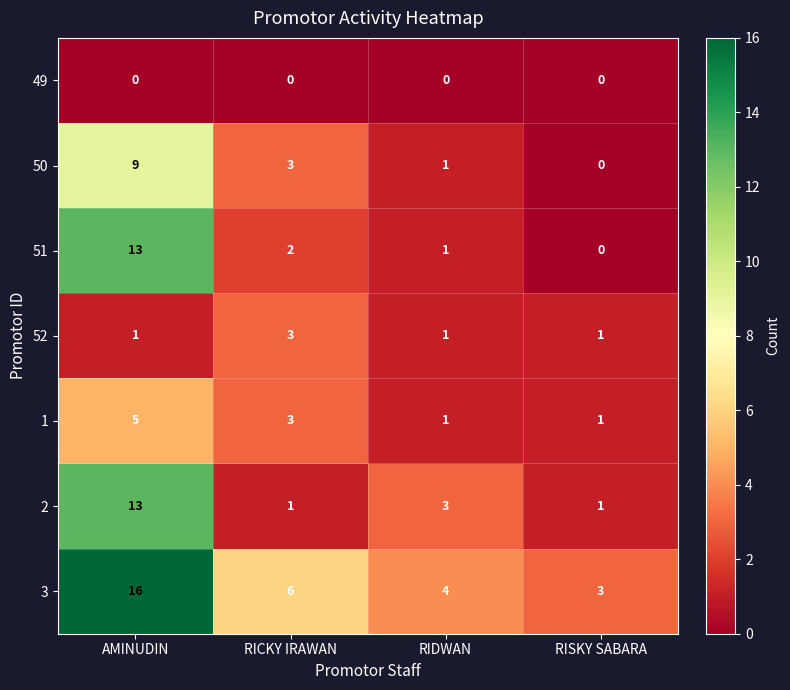

Reading left to right, what are all the values shown in this chart?

49: AMINUDIN=0	RICKY IRAWAN=0	RIDWAN=0	RISKY SABARA=0
50: AMINUDIN=9	RICKY IRAWAN=3	RIDWAN=1	RISKY SABARA=0
51: AMINUDIN=13	RICKY IRAWAN=2	RIDWAN=1	RISKY SABARA=0
52: AMINUDIN=1	RICKY IRAWAN=3	RIDWAN=1	RISKY SABARA=1
1: AMINUDIN=5	RICKY IRAWAN=3	RIDWAN=1	RISKY SABARA=1
2: AMINUDIN=13	RICKY IRAWAN=1	RIDWAN=3	RISKY SABARA=1
3: AMINUDIN=16	RICKY IRAWAN=6	RIDWAN=4	RISKY SABARA=3